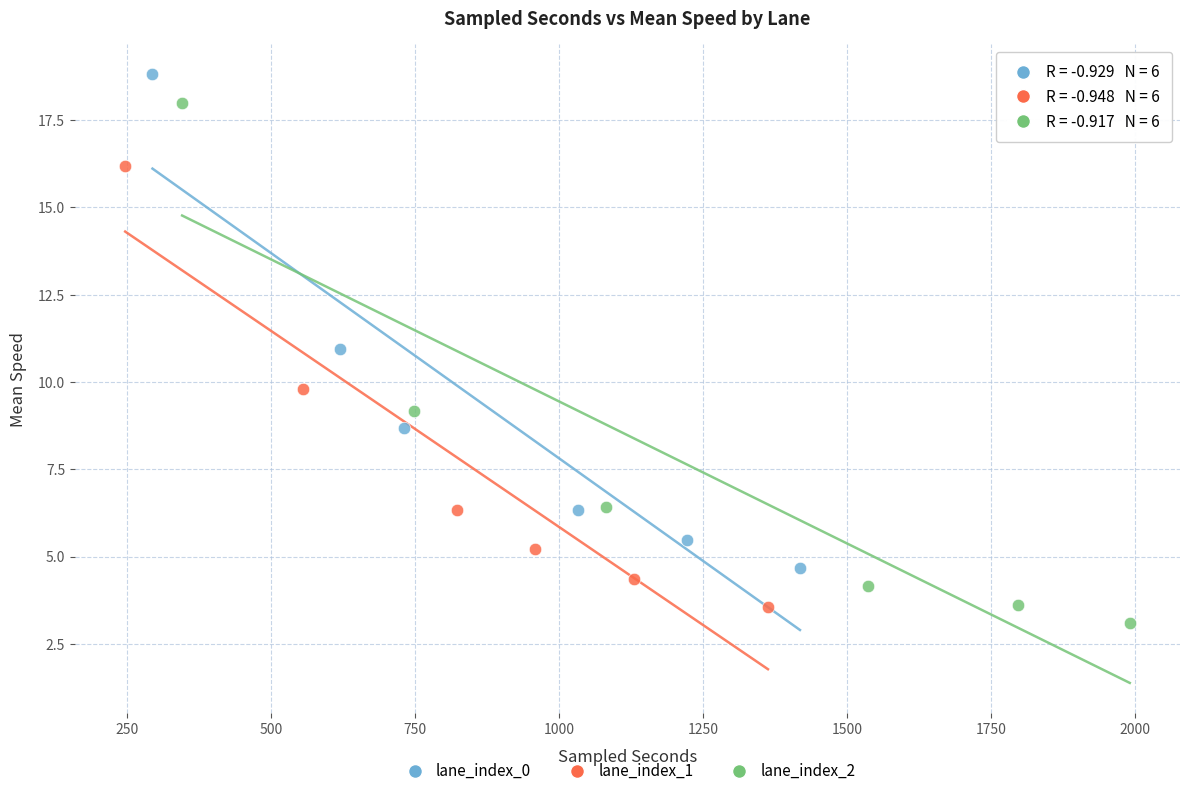

Which series has the largest Y range (max minus min)?

lane_index_2